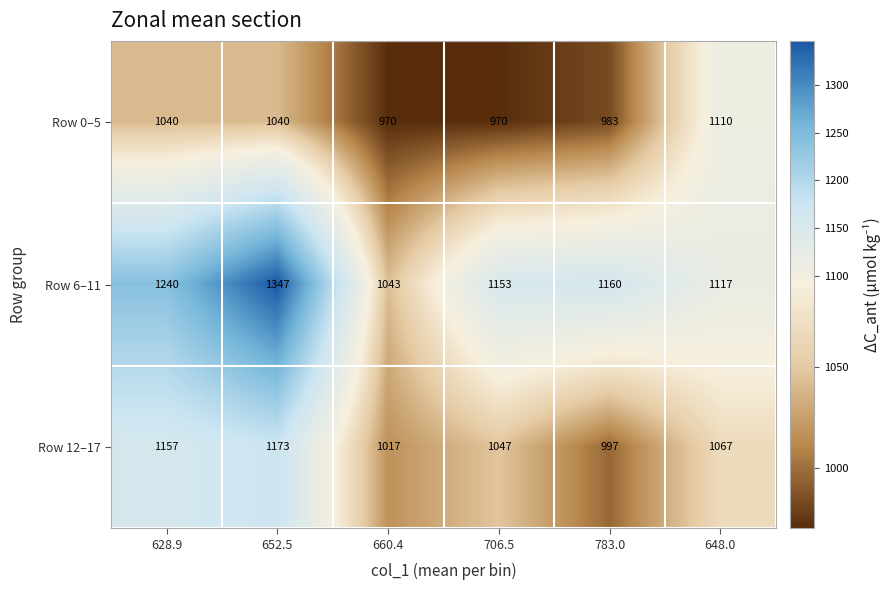

What is the spread (max minus min) of values at 628.9?

200